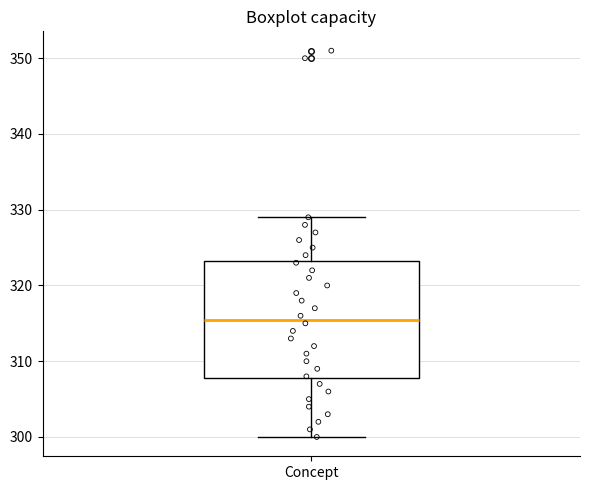

Read this box plot against the y-axis: the position of the median line, the range covered by the box, and the ends of both whiskers. The values are not printed on the chart, so give them approximately, as read against the axis.

median 316, box 308 to 323, whiskers 300 to 329